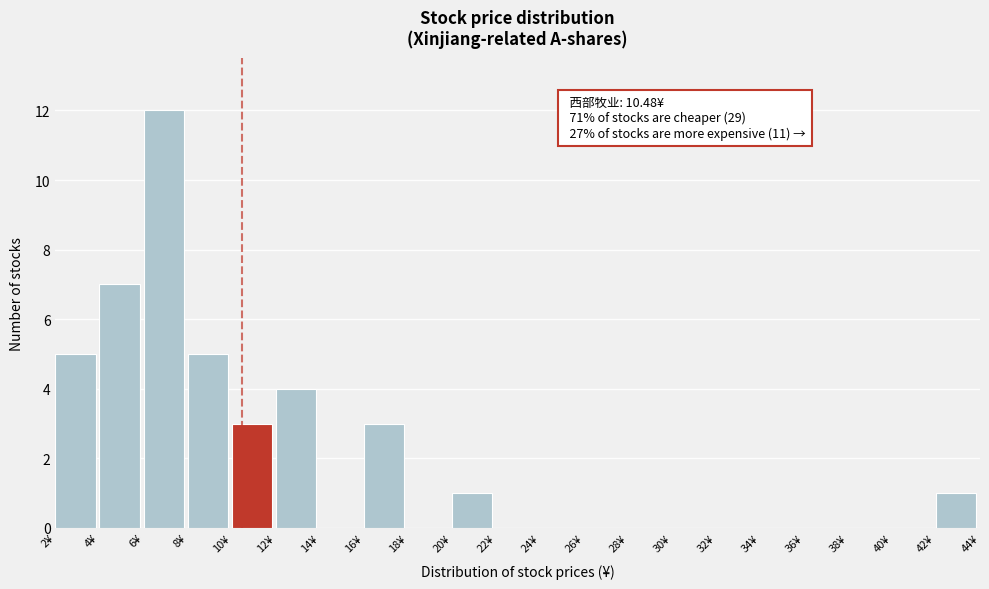

Which range on the x-axis has the tallest bar?

6 to 8